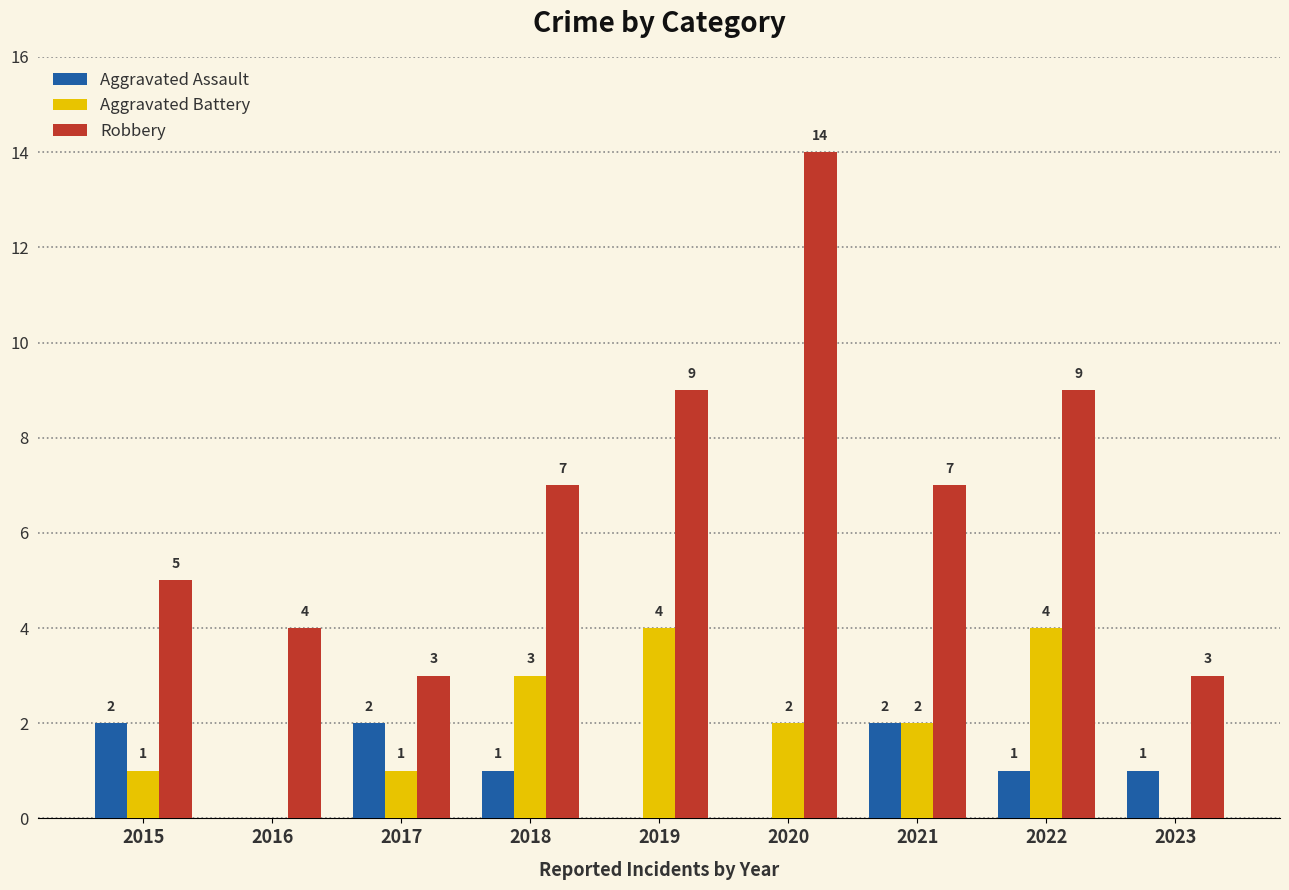

At which label does Robbery reach its peak?

2020